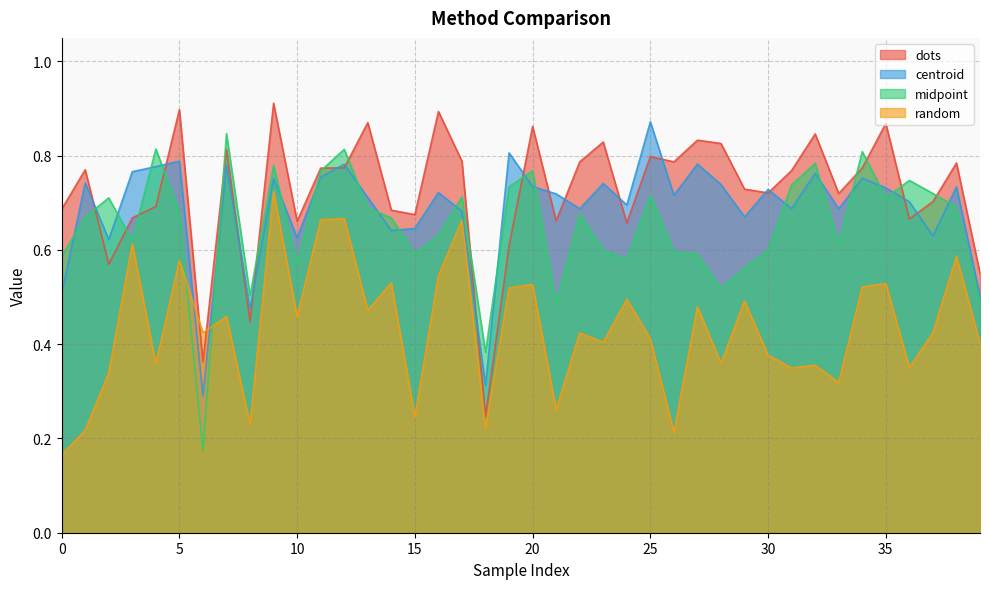

At which category is the sum across all series the highest?

9